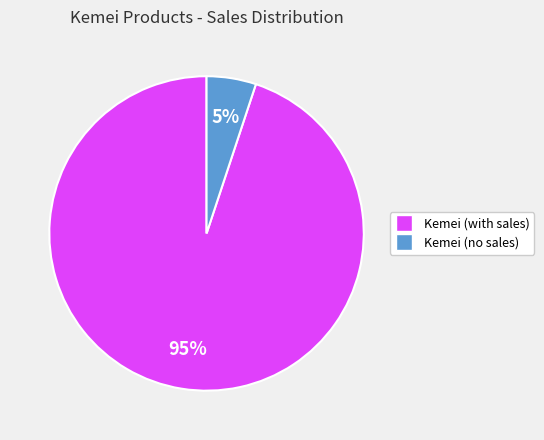

To the nearest percent, what is the difference between the largest and smallest slice percentages?

90%